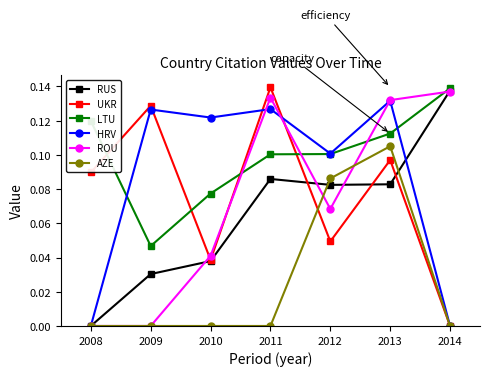

Which series has the largest total across all categories?

LTU